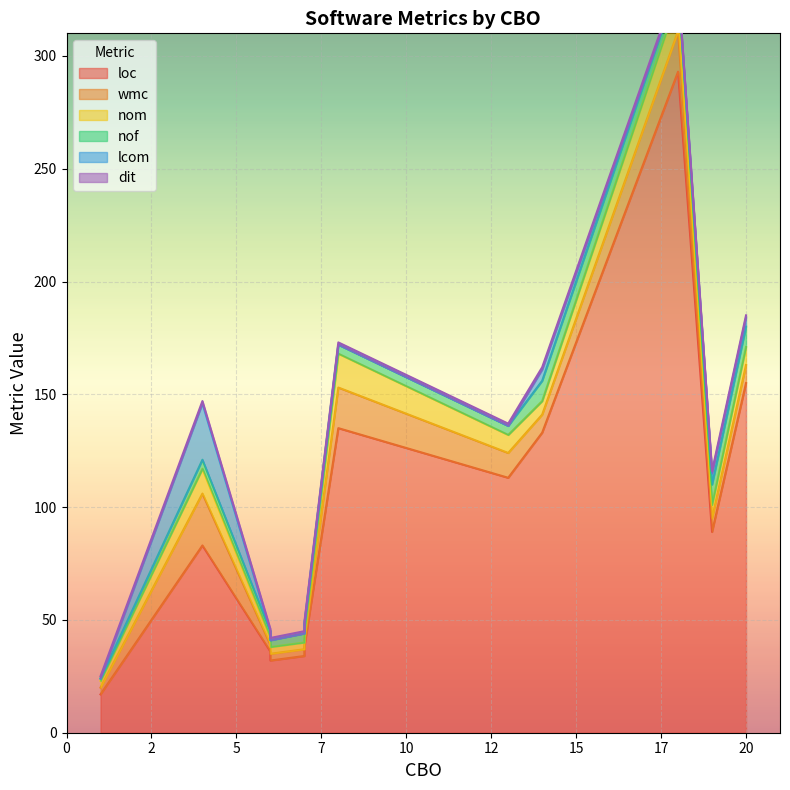

The dit series shows 2 at 20. True or false?

False